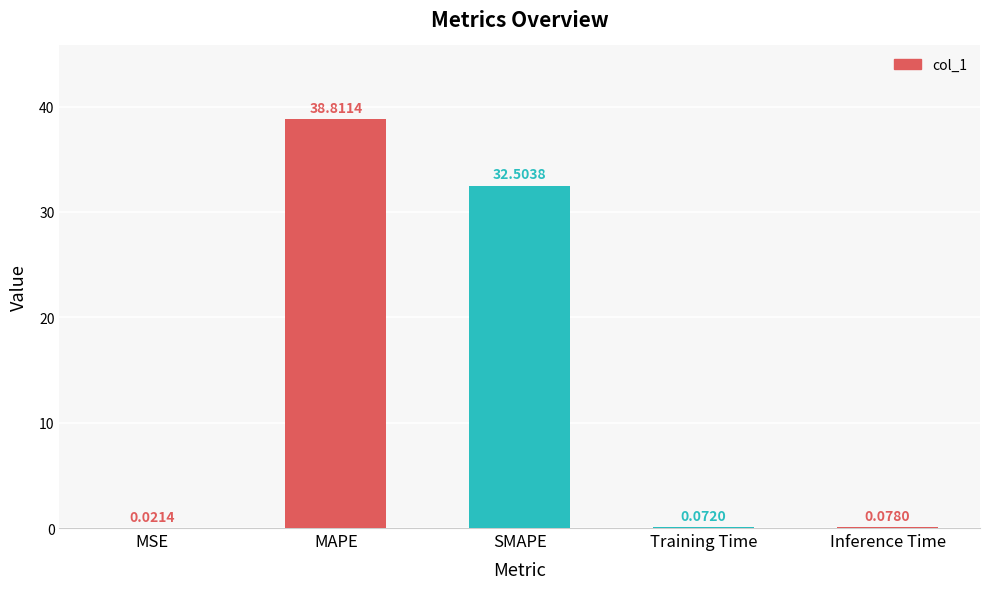

Which category has the highest value across all series?

MAPE